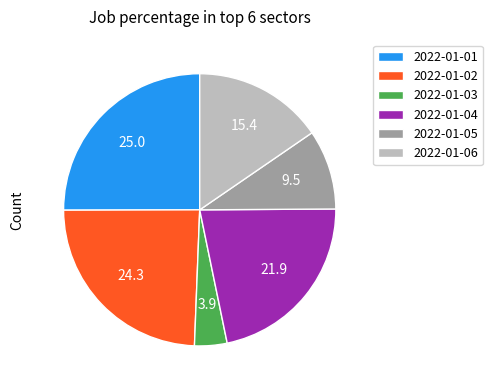

Does 2022-01-03 represent more than half of the total?

No